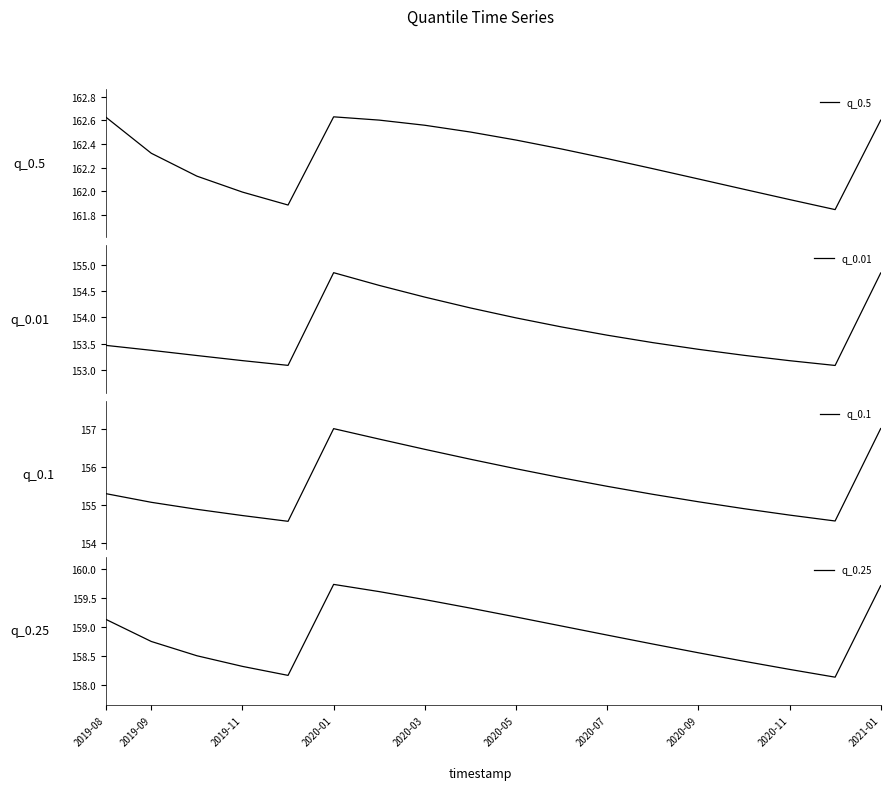

True or false: q_0.25 has a value of 36.9 at 2021-01.

False